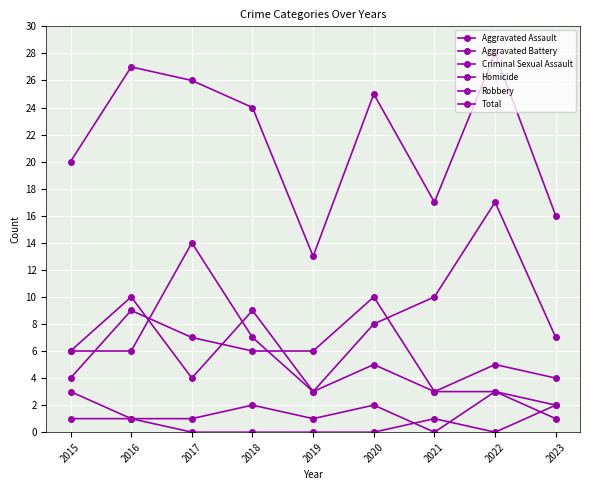

Which series has the largest total across all categories?

Total